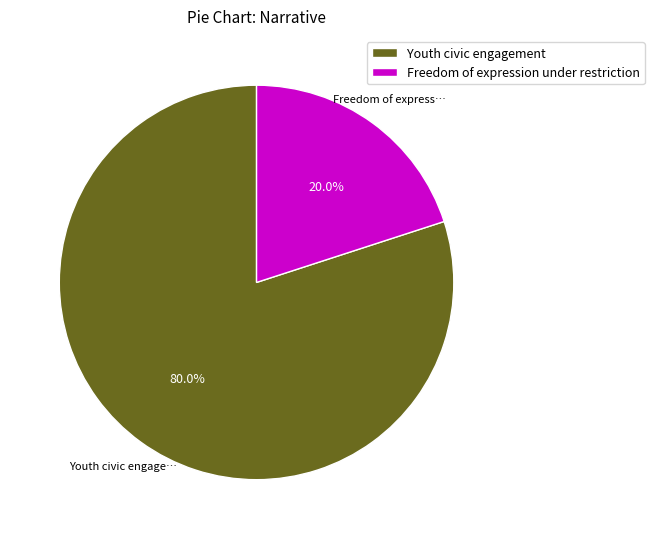

How many slices are in this pie chart?

2